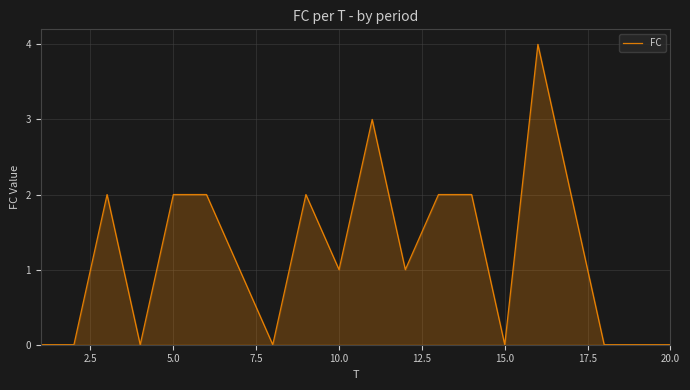

What is the maximum value shown in the chart?

4